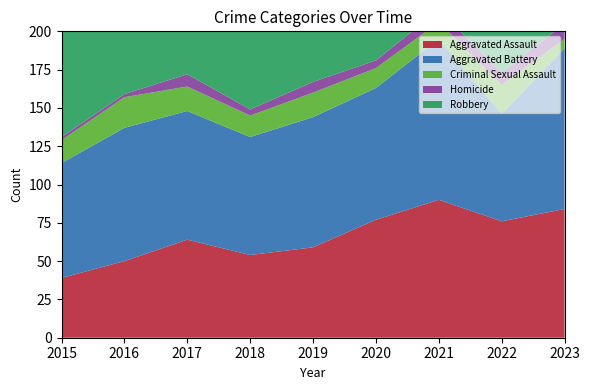

Reading left to right, transcribe all the data shown in this chart.

Aggravated Assault: 39	50	64	54	59	77	90	76	84
Aggravated Battery: 75	87	84	77	85	86	105	70	105
Criminal Sexual Assault: 15	20	16	14	16	13	11	19	6
Homicide: 2	2	8	4	7	5	8	8	10
Robbery: 98	106	124	71	65	57	54	67	82